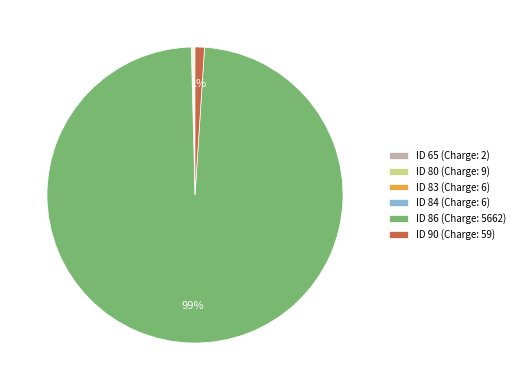

To the nearest percent, what is the difference between the largest and smallest slice percentages?

99%